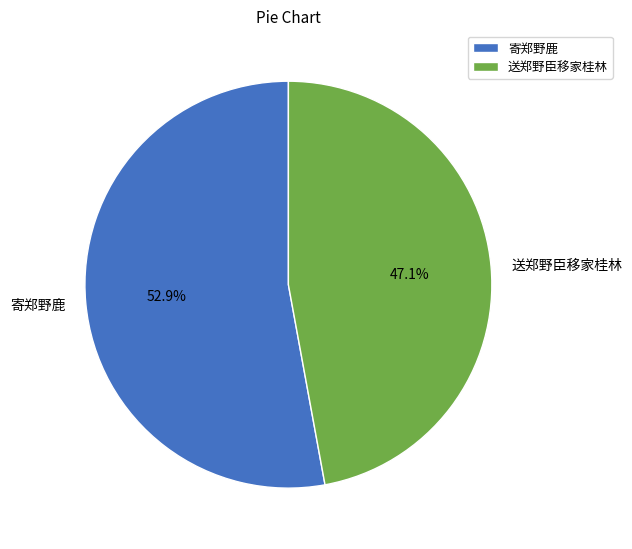

How many slices are in this pie chart?

2